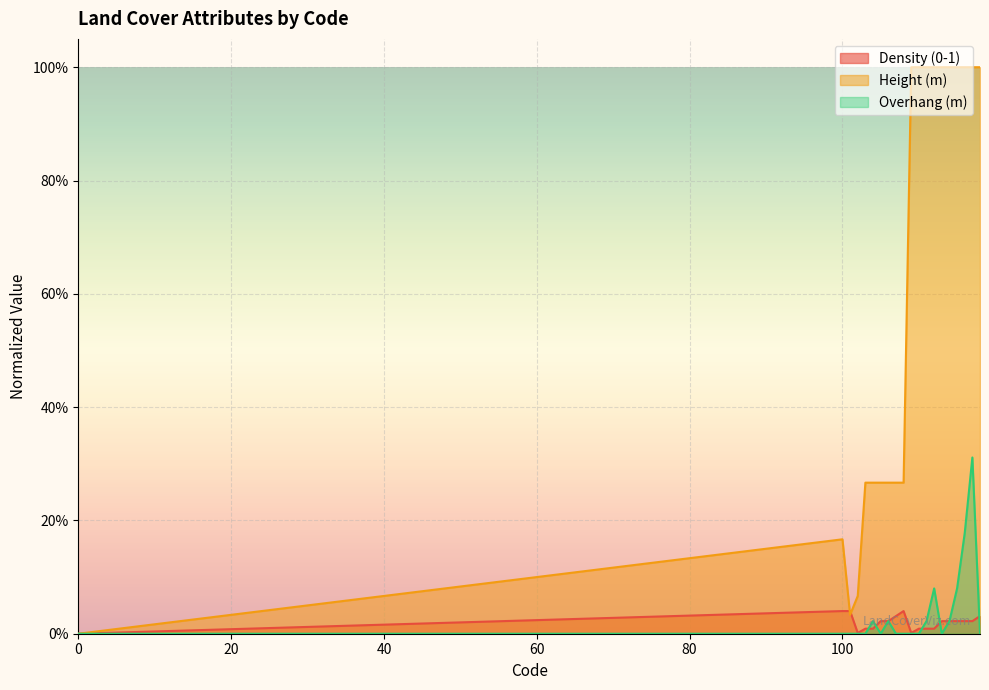

At which label does Height (m) reach its peak?

109